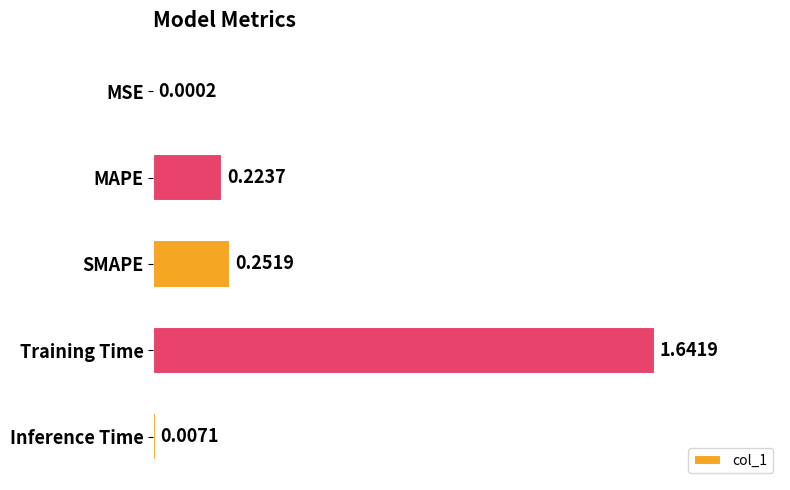

Between Training Time and MAPE, which is larger?

Training Time